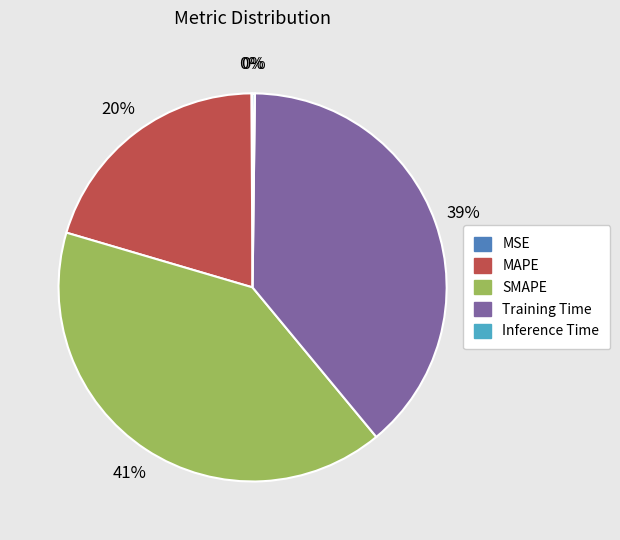

Is it true that SMAPE is 51% of the pie?

False